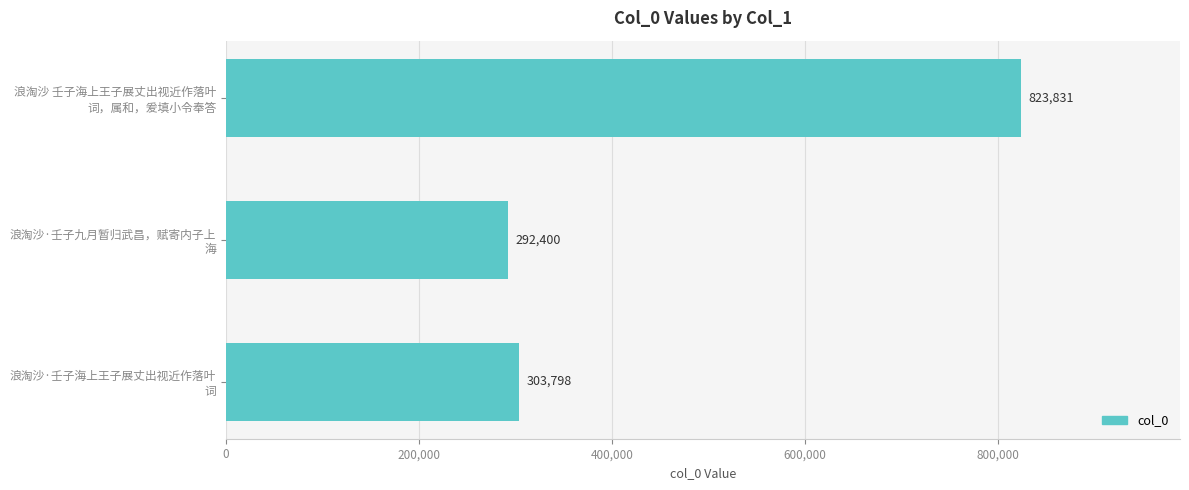

Rank the categories by value from lowest to highest.

浪淘沙·壬子九月暂归武昌，赋寄内子上
海, 浪淘沙·壬子海上王子展丈出视近作落叶
词, 浪淘沙 壬子海上王子展丈出视近作落叶
词，属和，爰填小令奉答